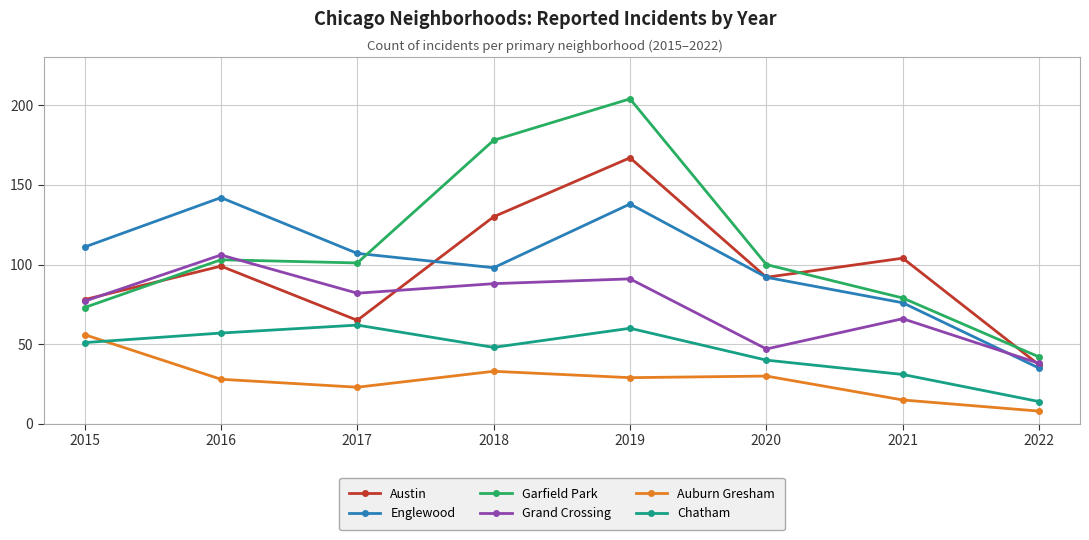

What are all the series names shown in the legend?

Austin, Englewood, Garfield Park, Grand Crossing, Auburn Gresham, Chatham